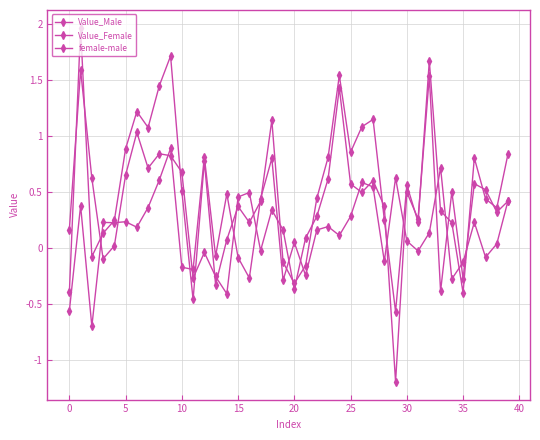

How many categories are shown in the chart?

40